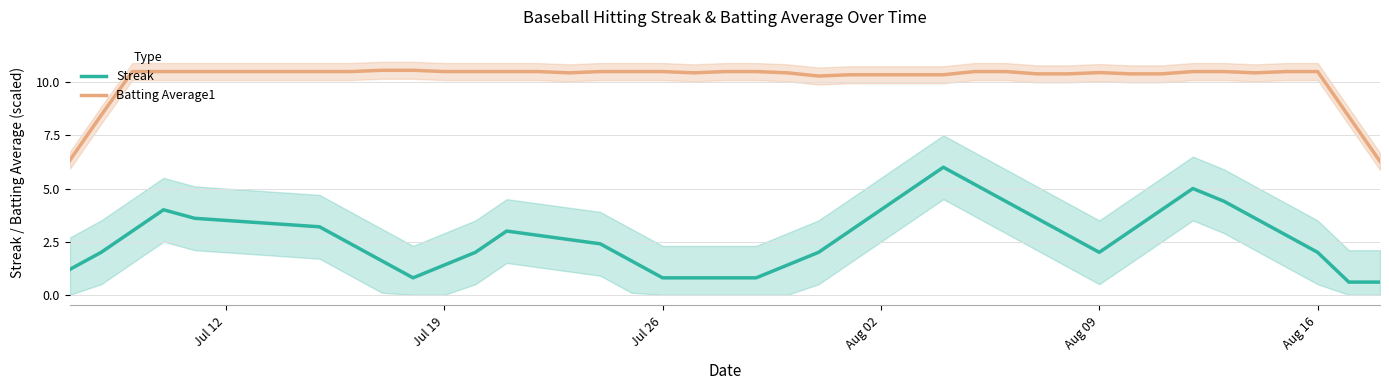

Is this an area chart (filled region under the line)?

No